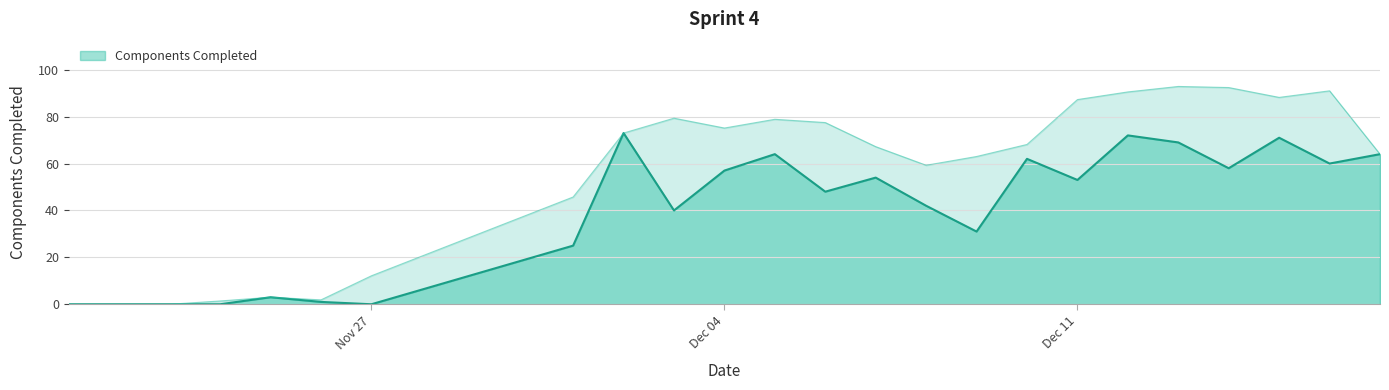

What is the change in value from 2017-11-26 to 2017-12-13?

+68